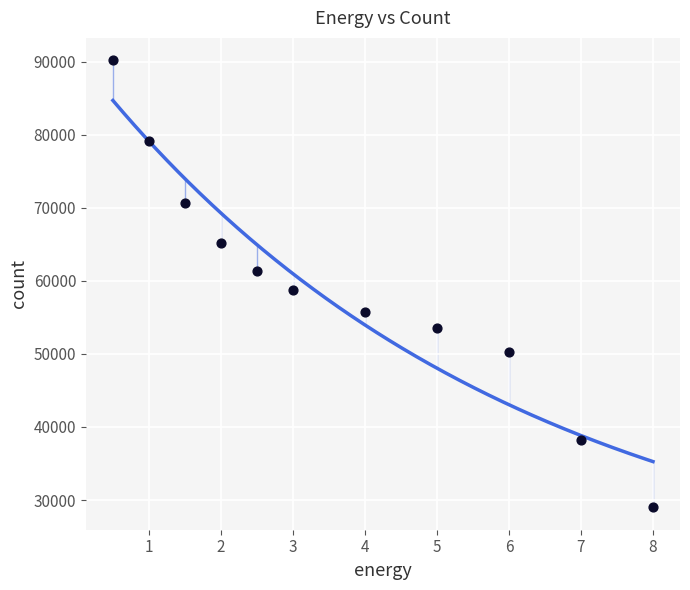

What Y value in the scatter plot is closest to 59587?

58781